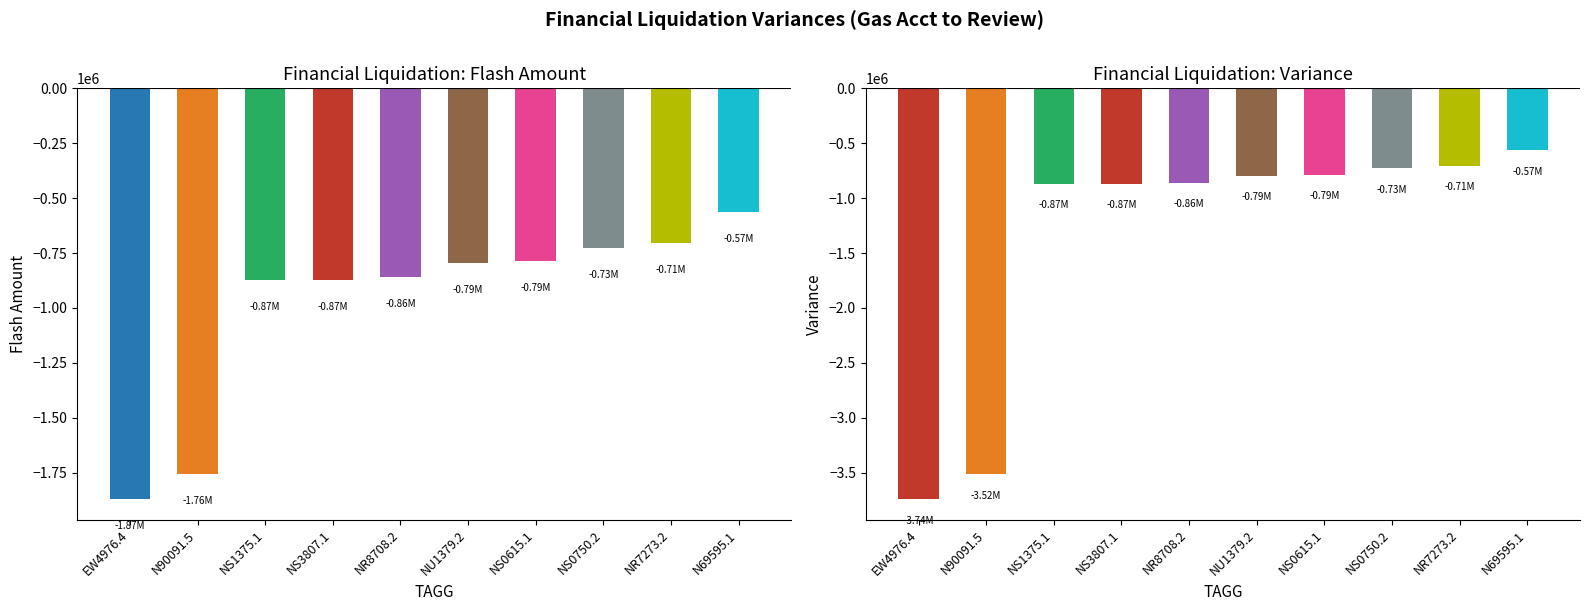

What position from the left is NS1375.1?

3